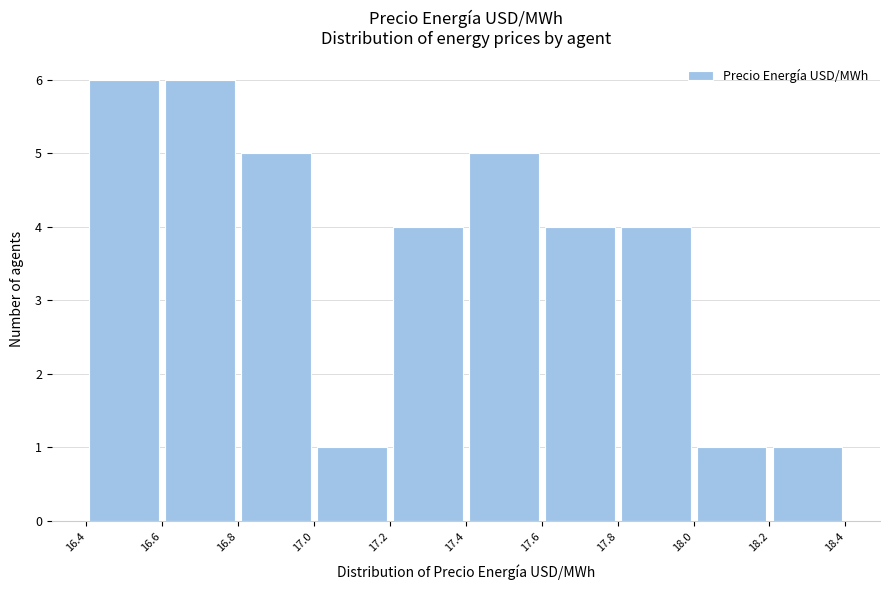

How tall is the bar that spans 17.0 to 17.2 on the x-axis? The values are not printed on the chart, so give them approximately, as read against the axis.

1